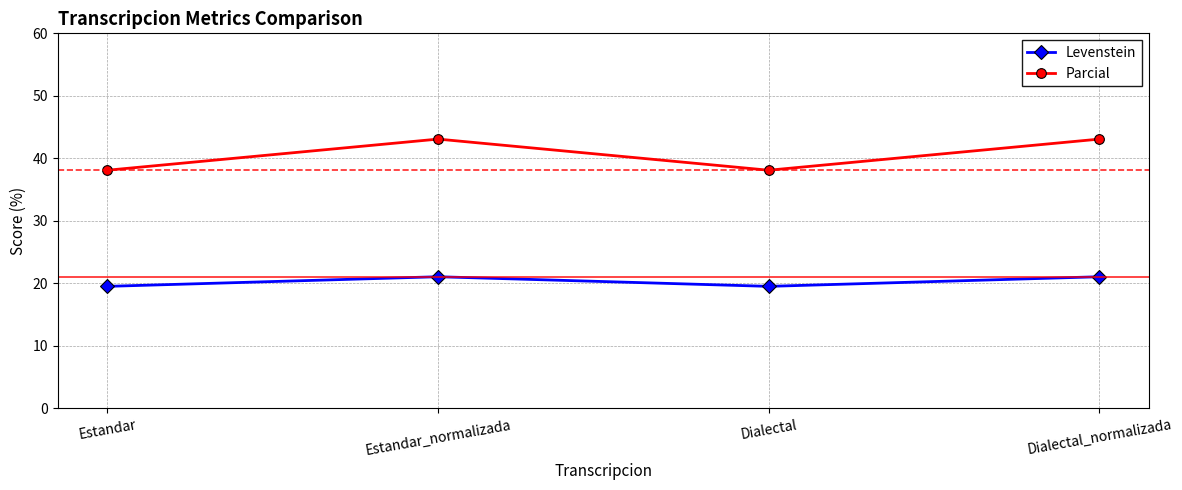

Rank the series at Estandar_normalizada from highest to lowest value.

Parcial, Levenstein